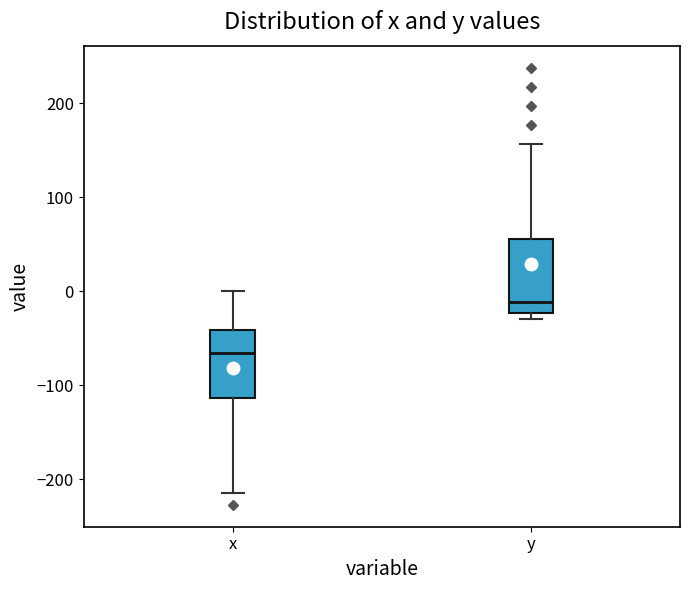

Which box's median line is the lowest?

x